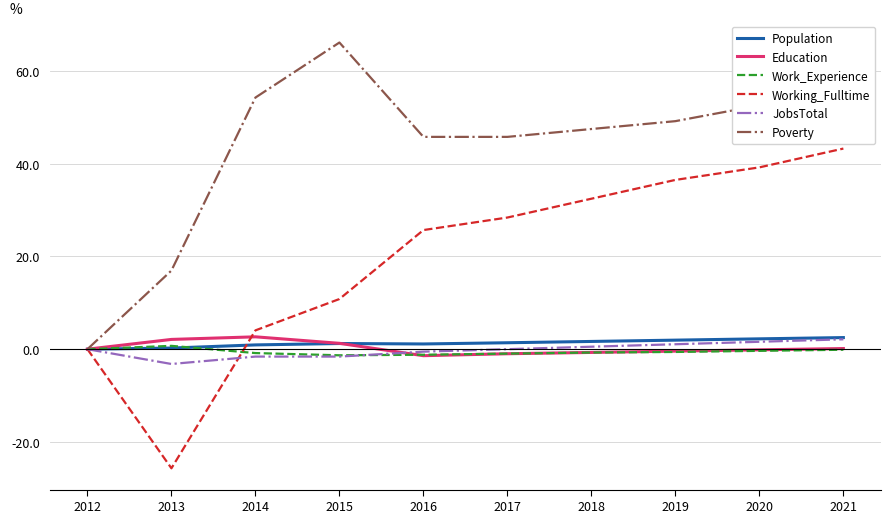

Which series has the largest total across all categories?

Poverty